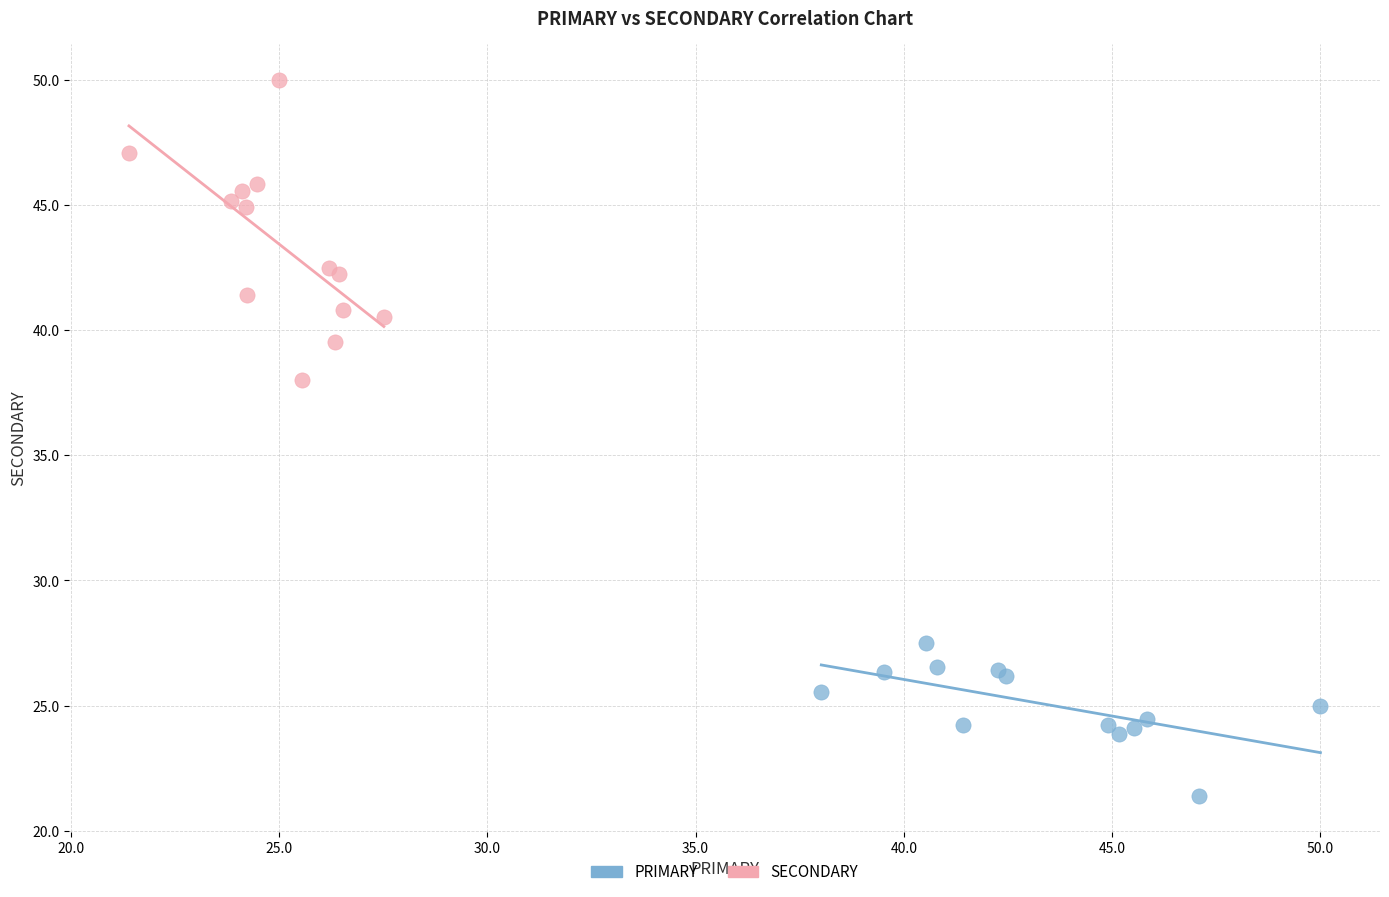

Which series contains the lowest Y value?

PRIMARY